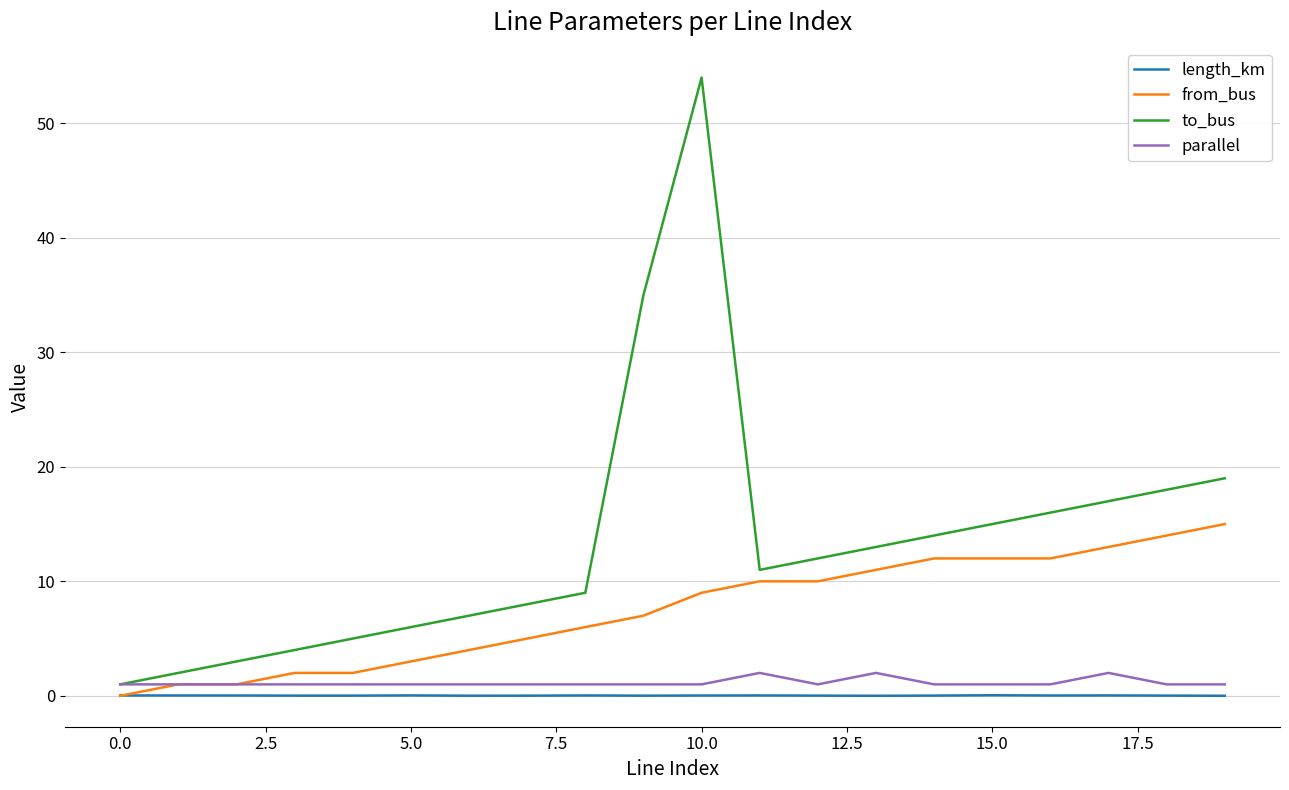

Which series has the largest total across all categories?

to_bus